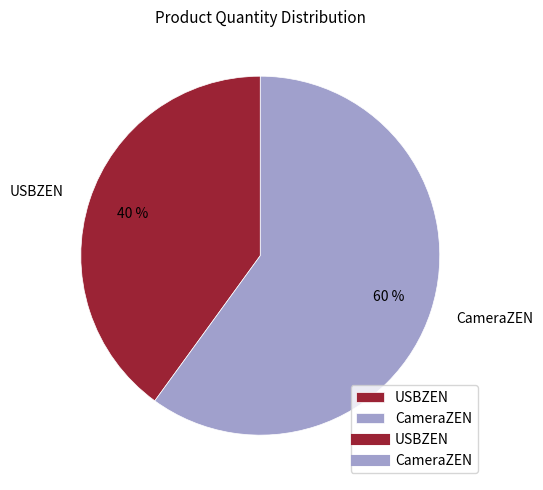

The CameraZEN slice represents 60% of the pie. True or false?

True